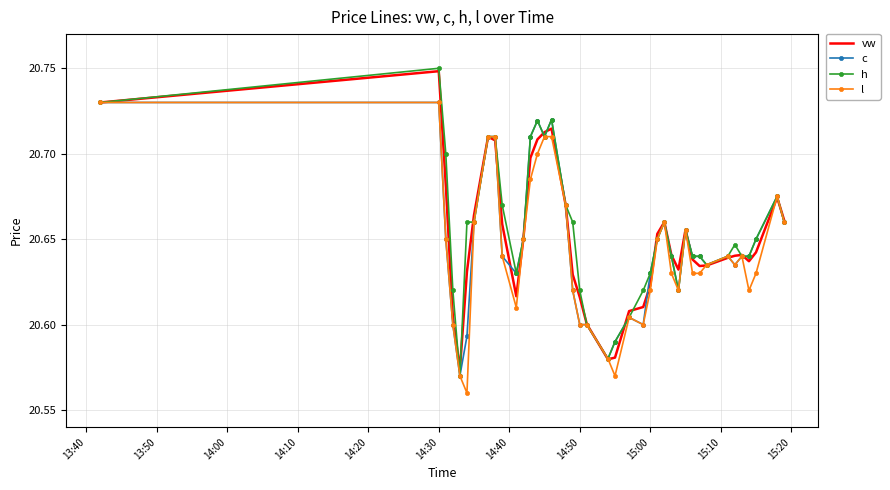

Which label corresponds to the largest value in the chart?

14:30